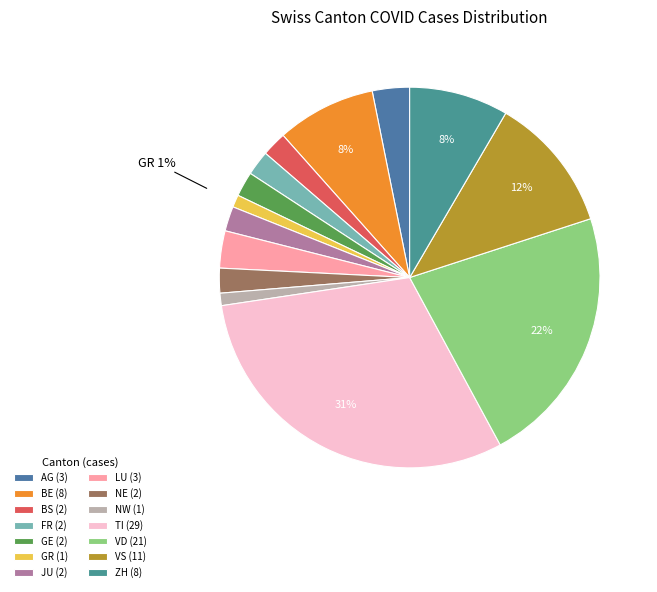

Count the number of slices in the pie.

14